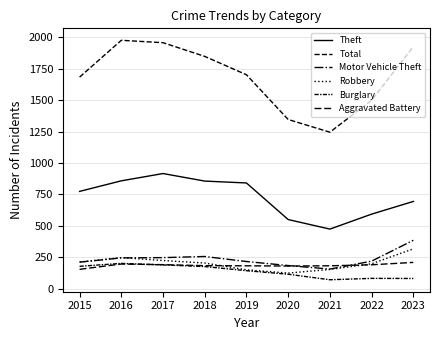

What is the approximate value of Burglary at 2022, to the nearest 5?

80